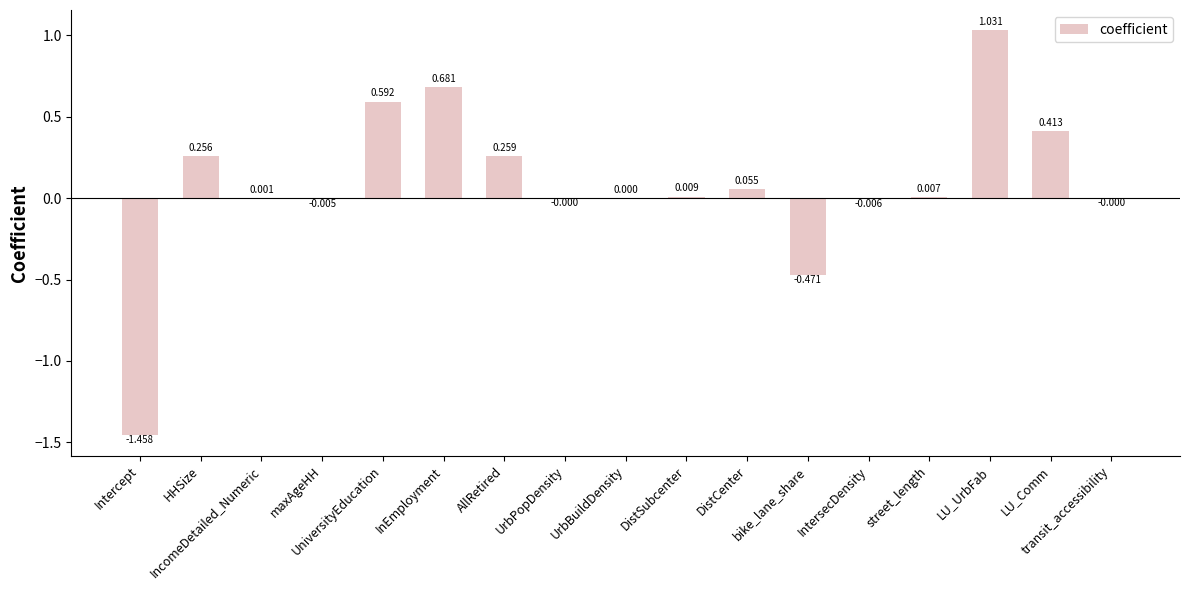

The chart shows a value of 0.2 at AllRetired. True or false?

False